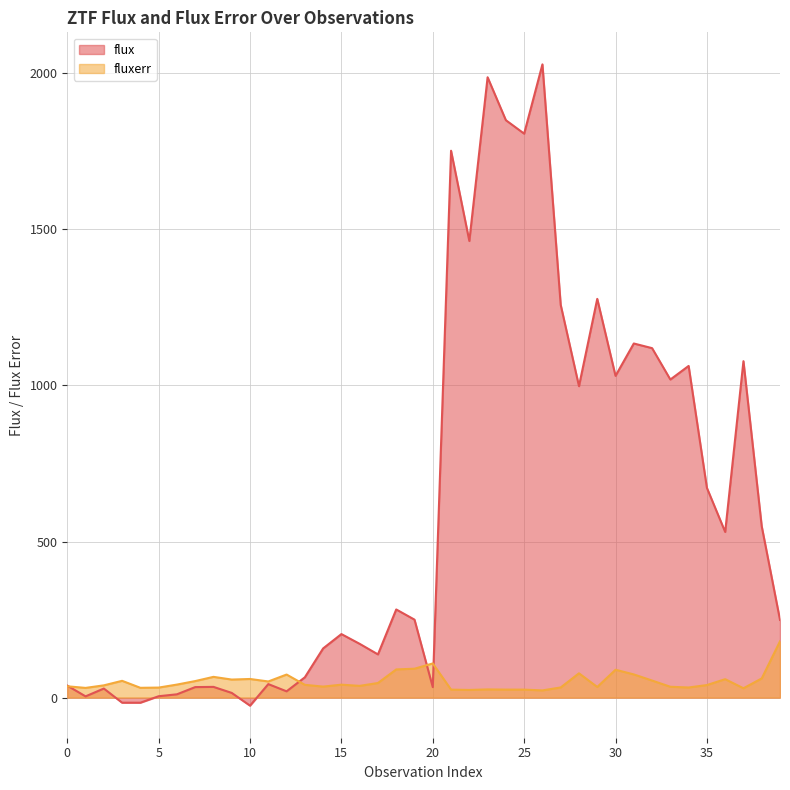

Which series ends up on top after the final intersection of flux and fluxerr?

flux